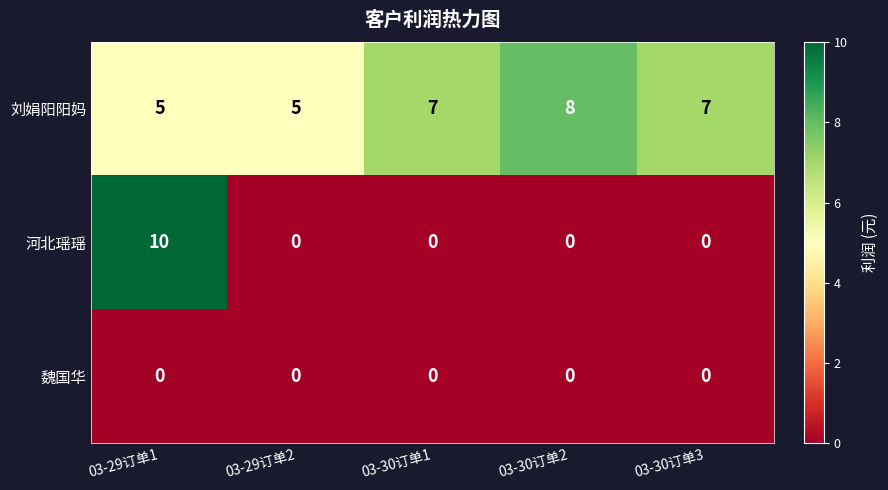

Count the 河北瑶瑶 values in the range 0 to 1.

4